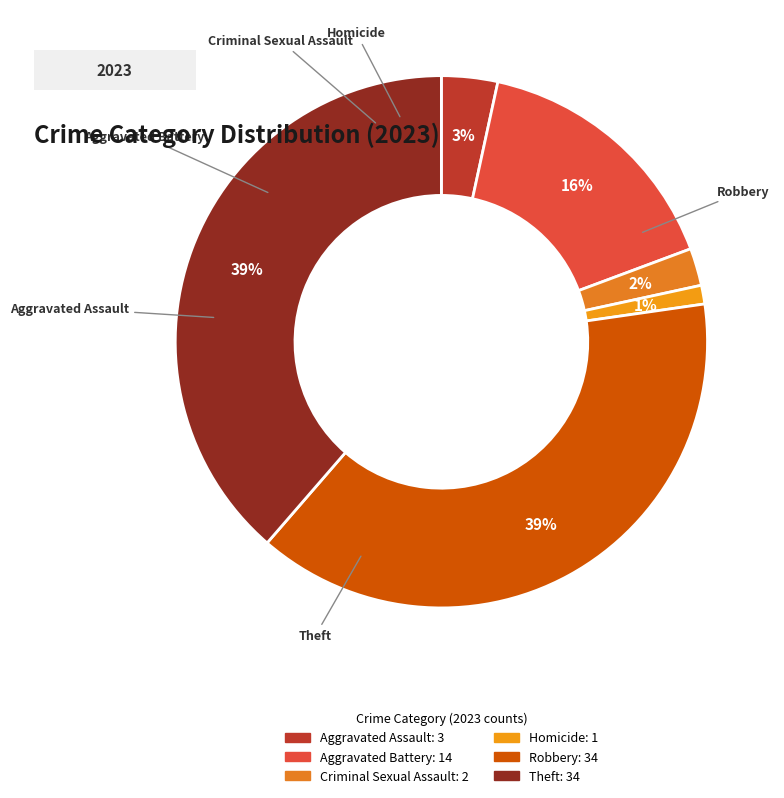

The Criminal Sexual Assault slice represents 2% of the pie. True or false?

True